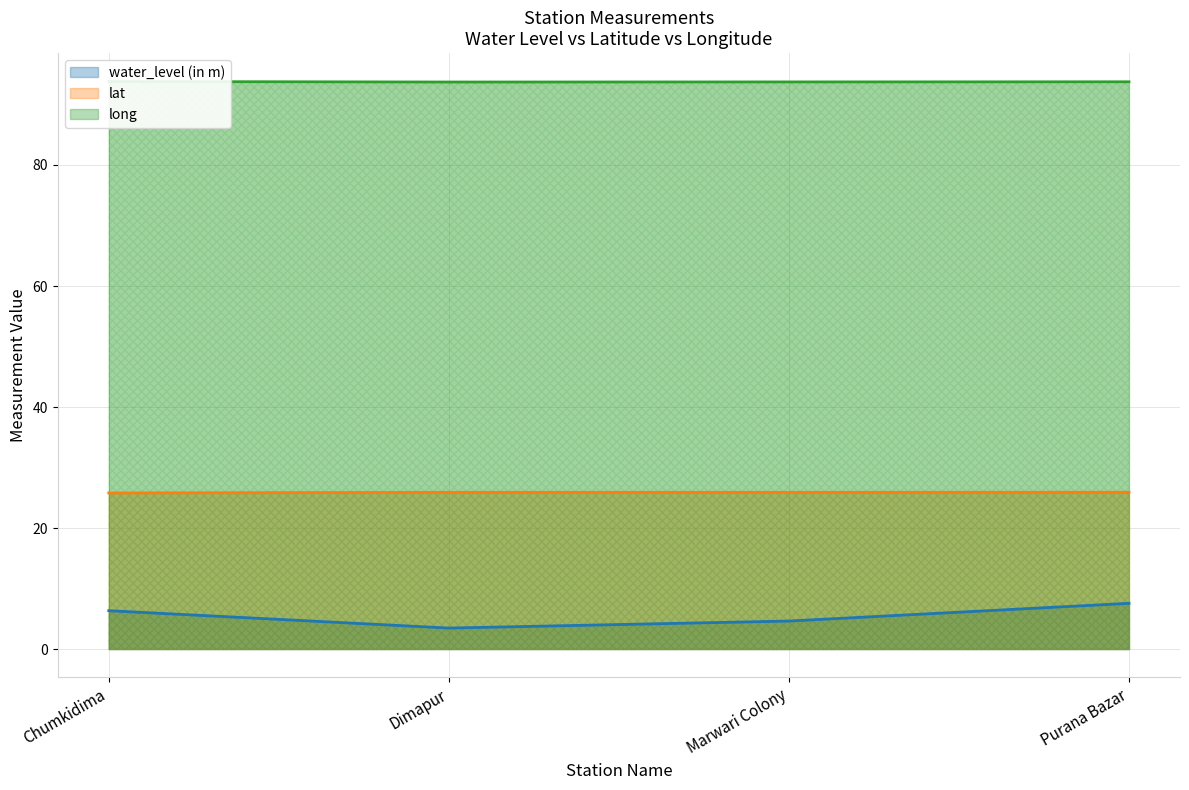

What is the maximum value shown in the chart?

93.8